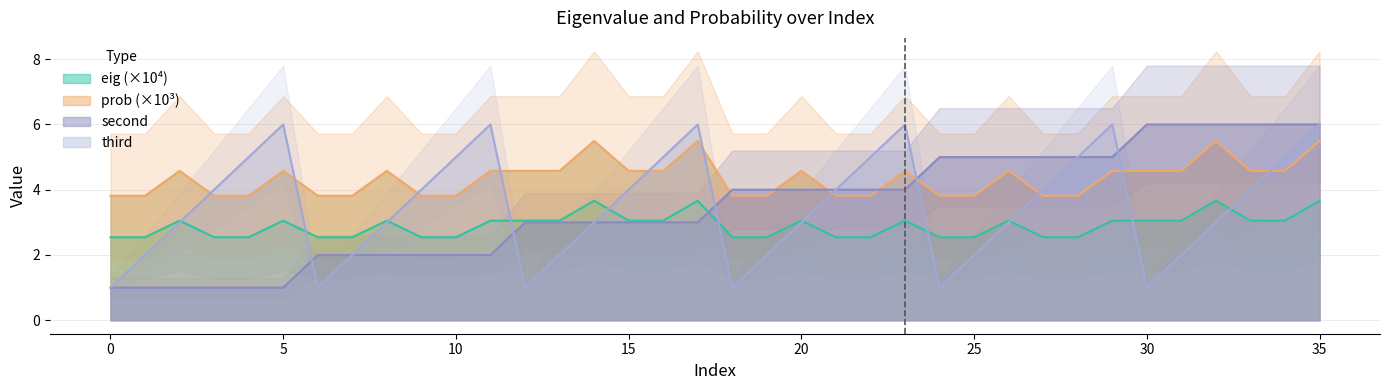

How many intersections are there between eig and second?

1